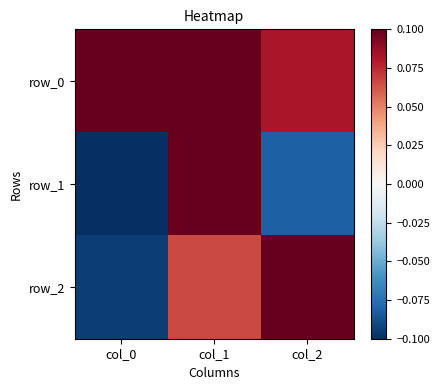

What is the total value across all series at col_2?

1.0